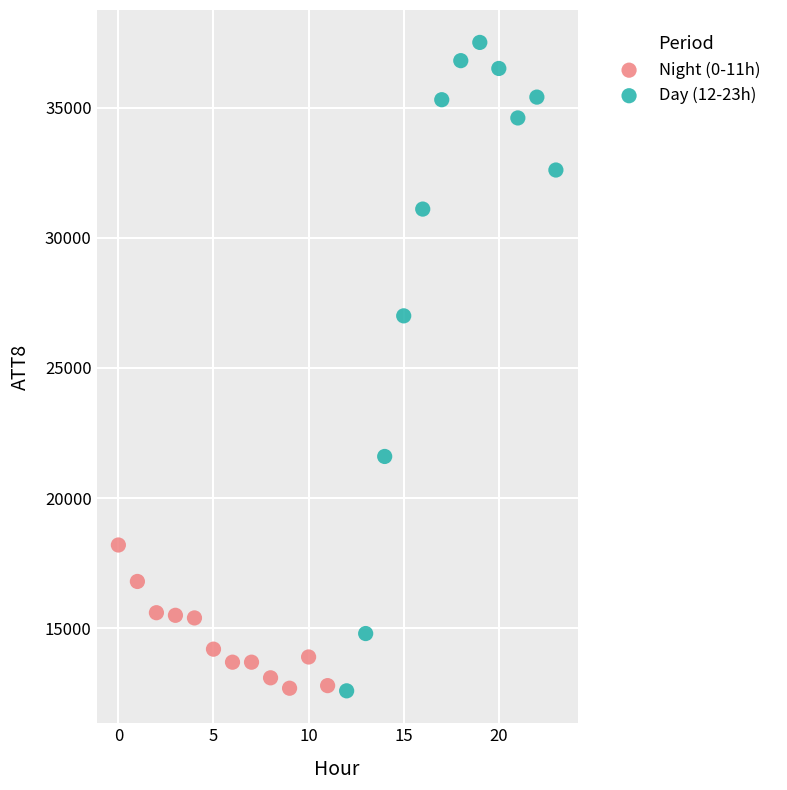

Which series has the widest spread of Y values?

Day (12-23h)